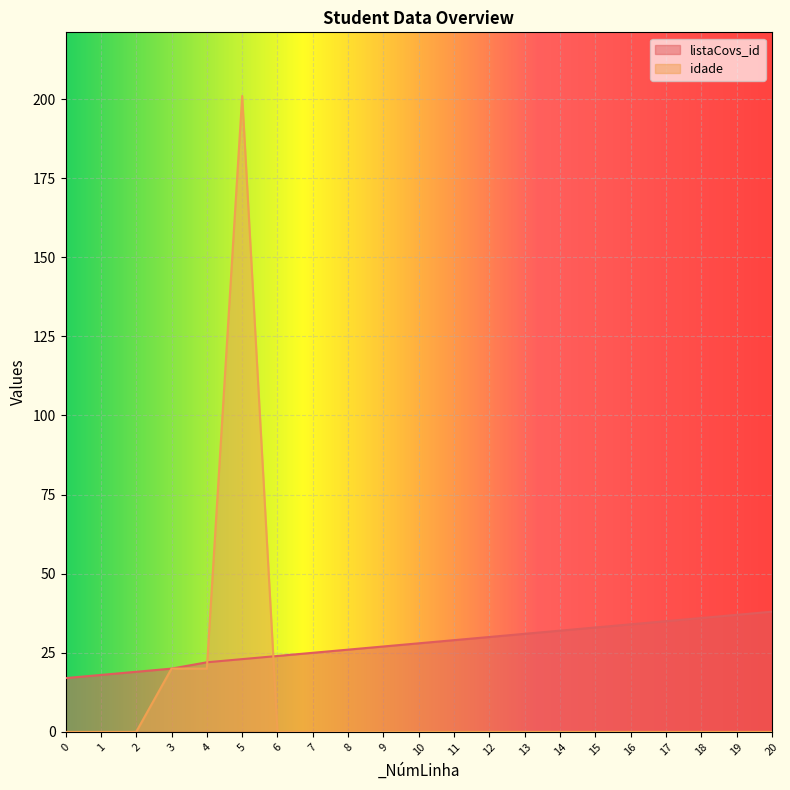

Is the value of listaCovs_id at 9 greater than the value of idade at 9?

Yes